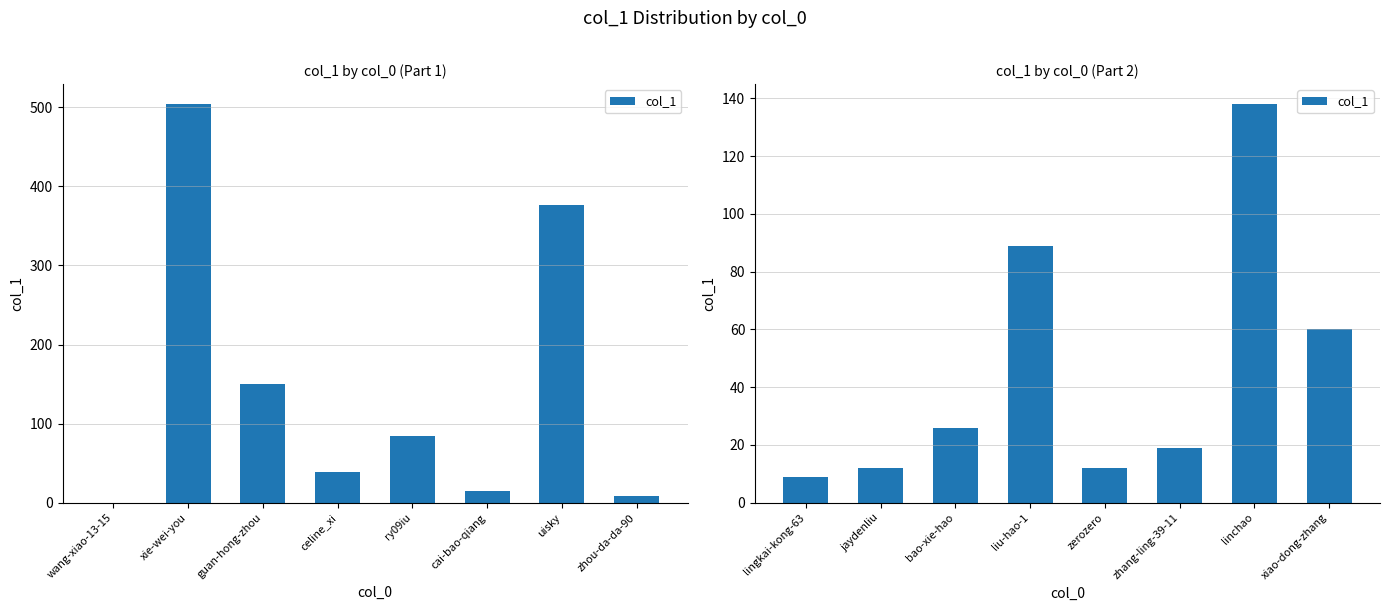

What is the value of the 8th bar from the left?

60